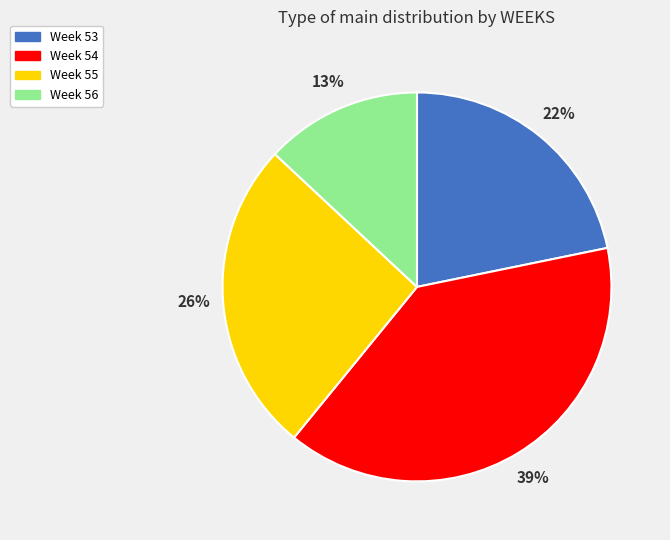

Rank the categories by value from lowest to highest.

Week 56, Week 53, Week 55, Week 54